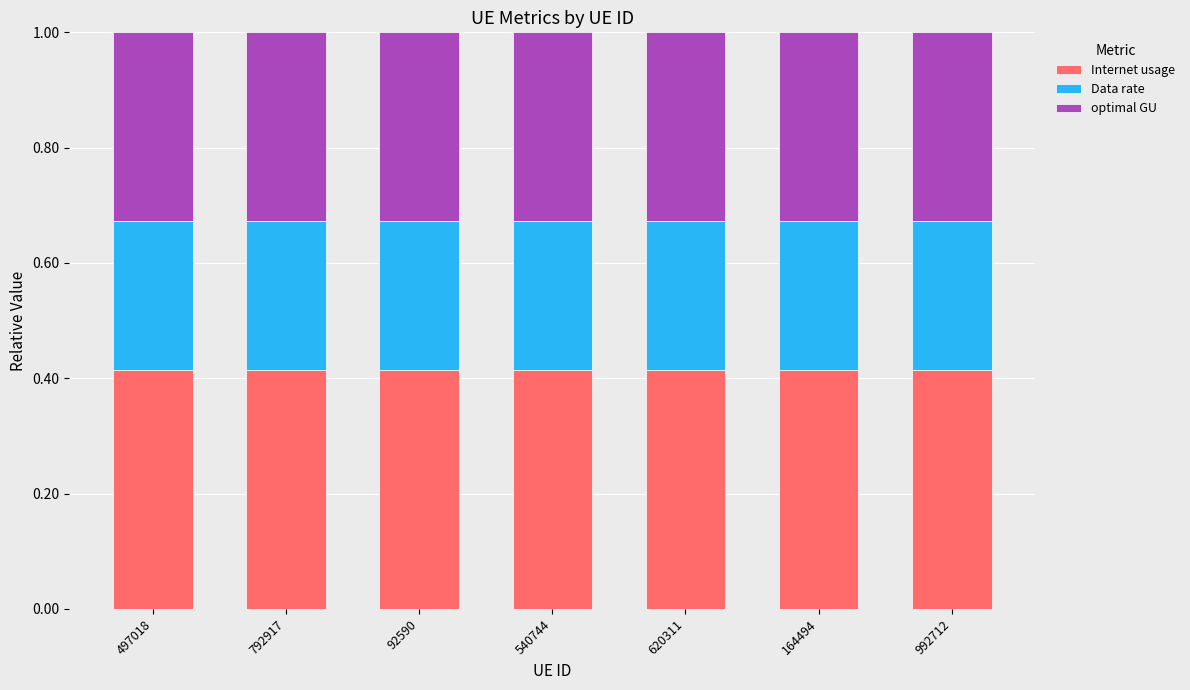

Does the chart contain stacked bars?

Yes